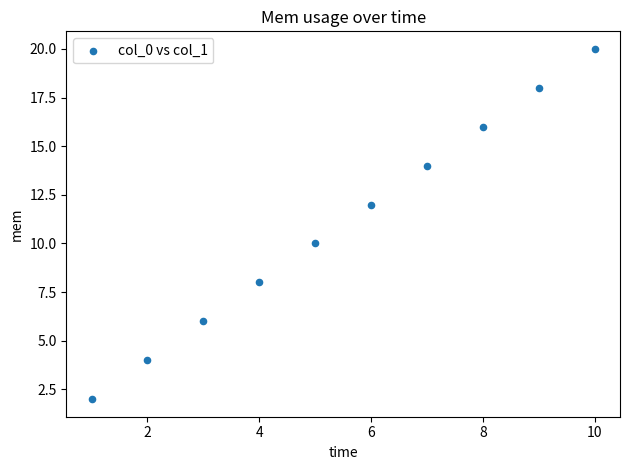

What is the average Y value?

11